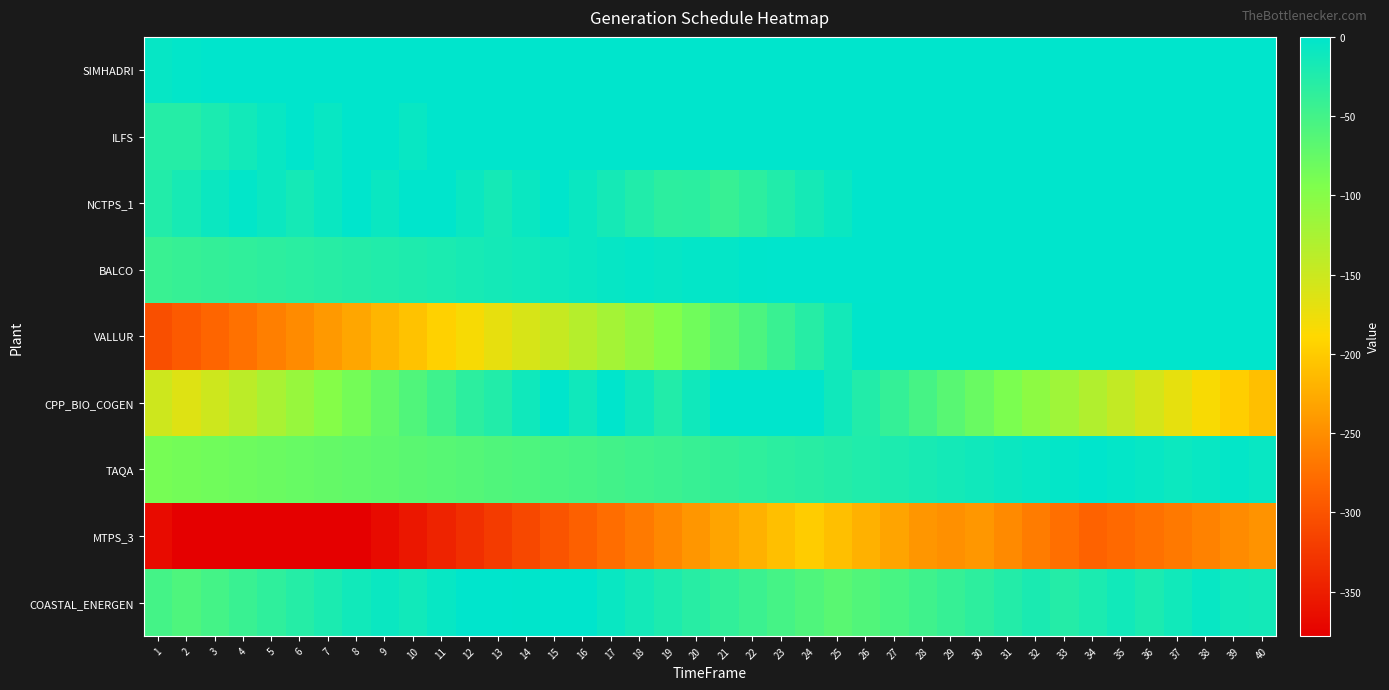

Which category has the highest value across all series?

3